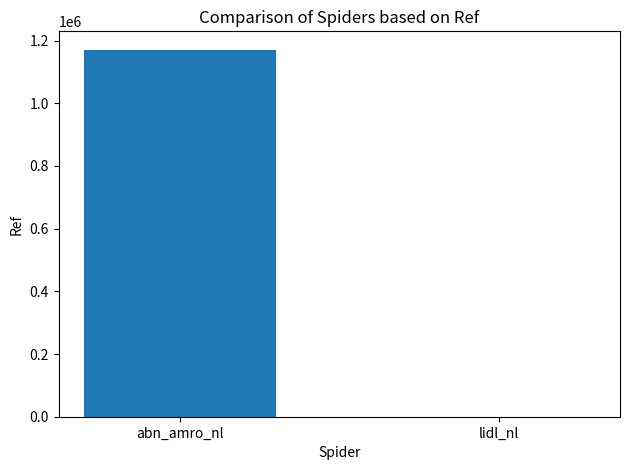

What is the greatest value displayed?

1171001